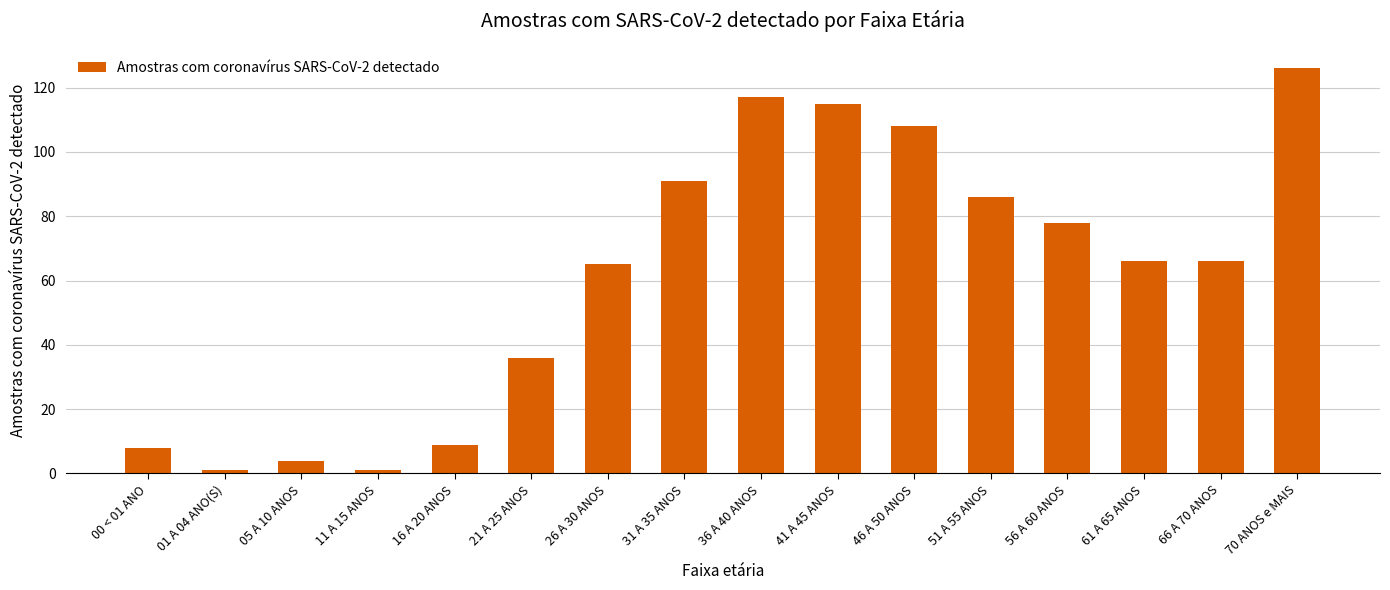

Count the number of data series in this chart.

1